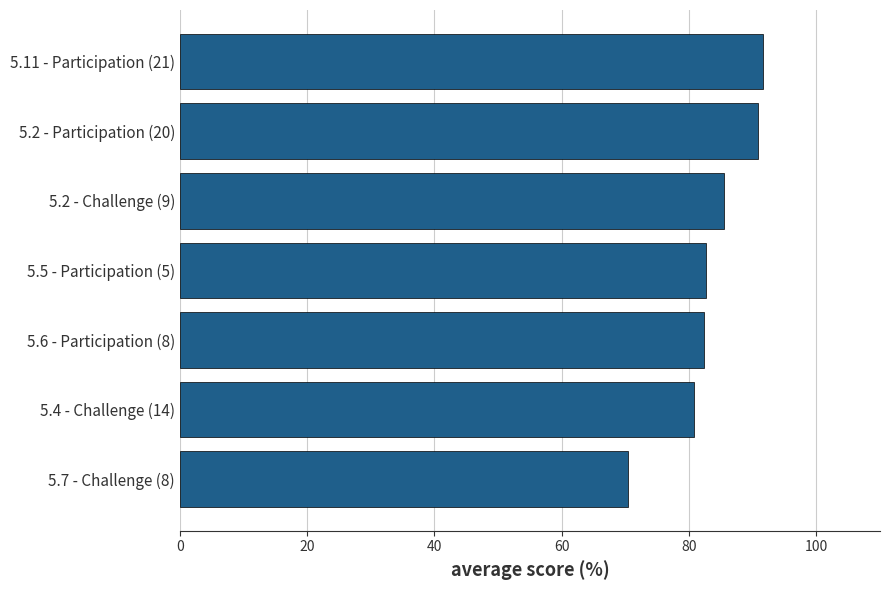

Are the bars horizontal?

Yes